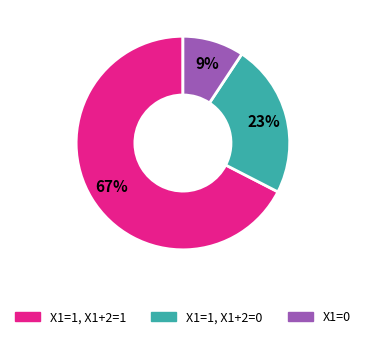

Count the number of slices in the pie.

3